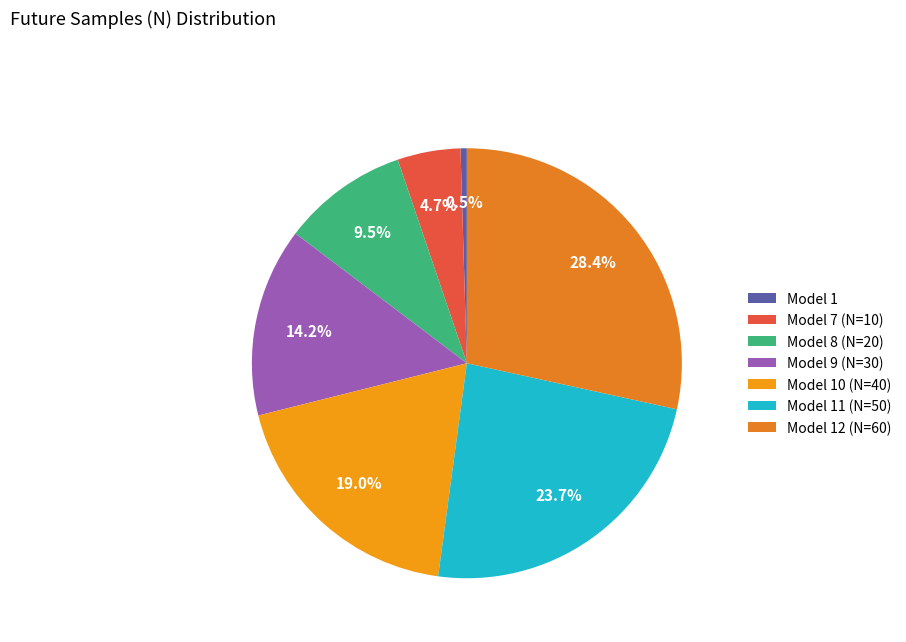

Is there any slice that represents more than half of the pie?

No